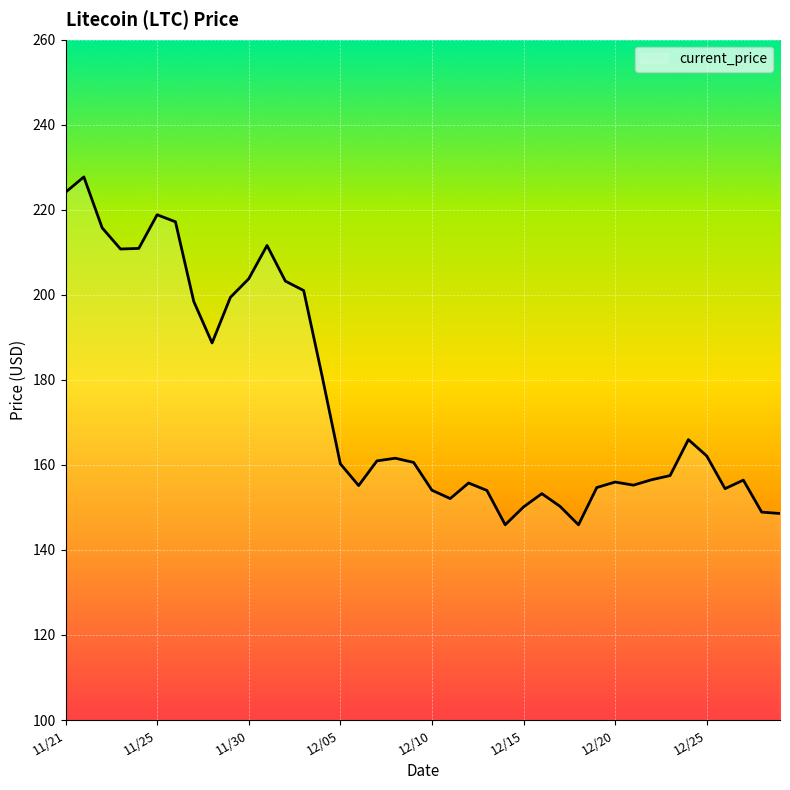

What is the difference between the maximum and minimum values?

81.8